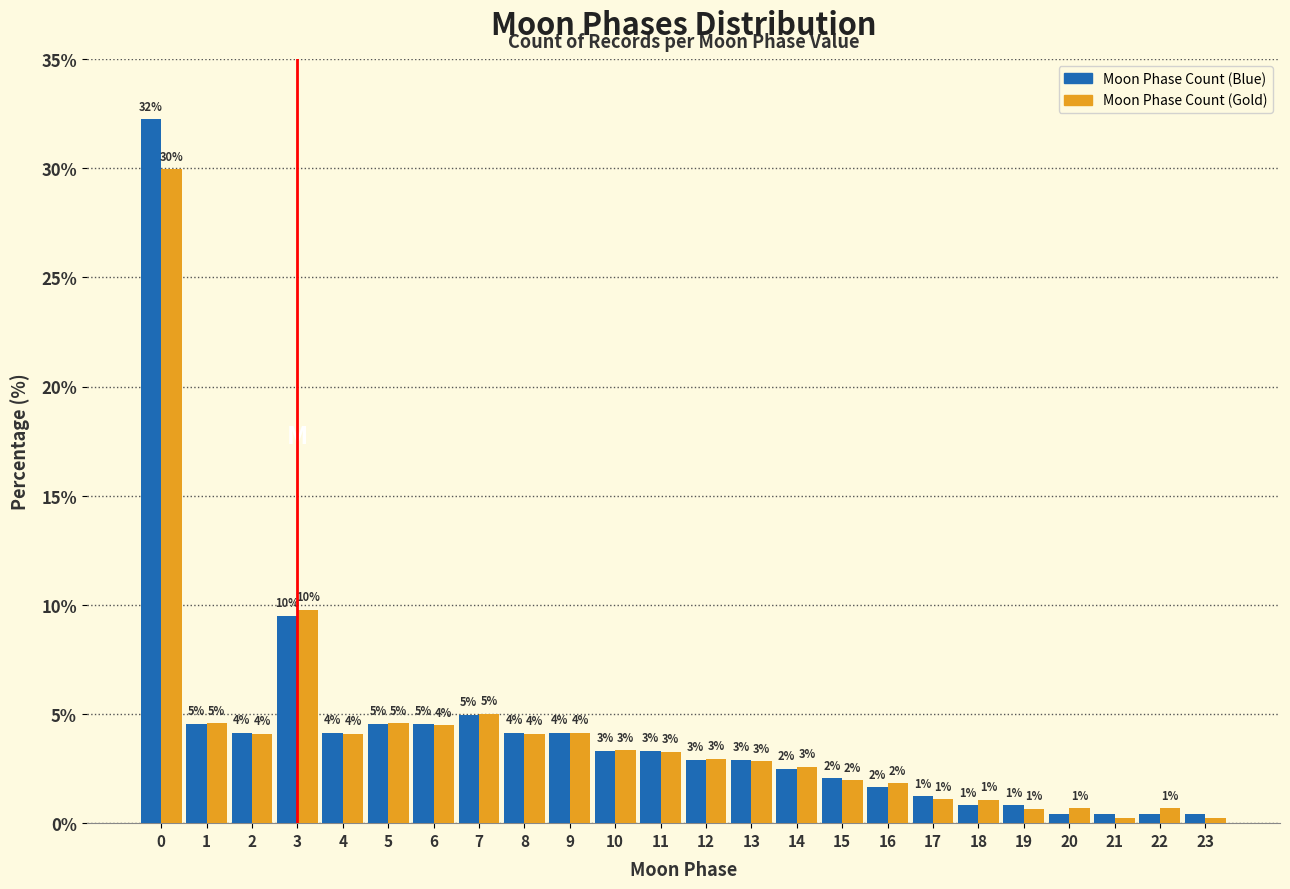

Between 1 and 14, which series saw the biggest shift?

Moon Phase Count (Blue)